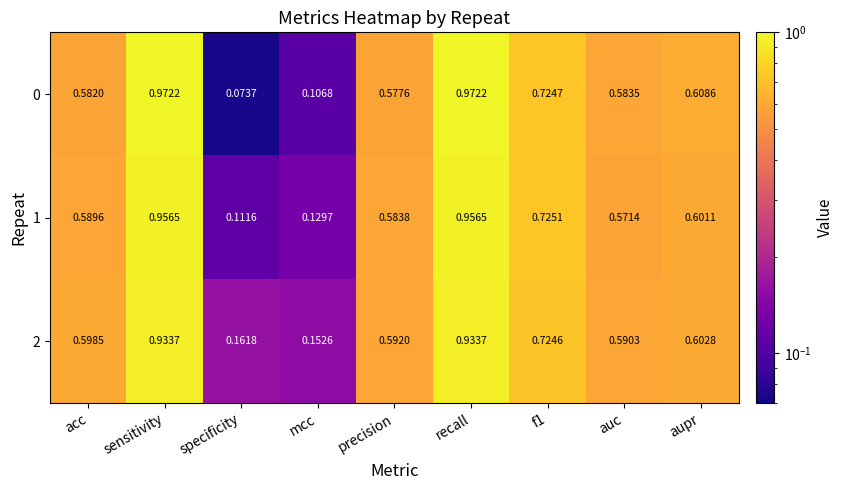

Is the value of 1 at mcc greater than the value of 2 at sensitivity?

No